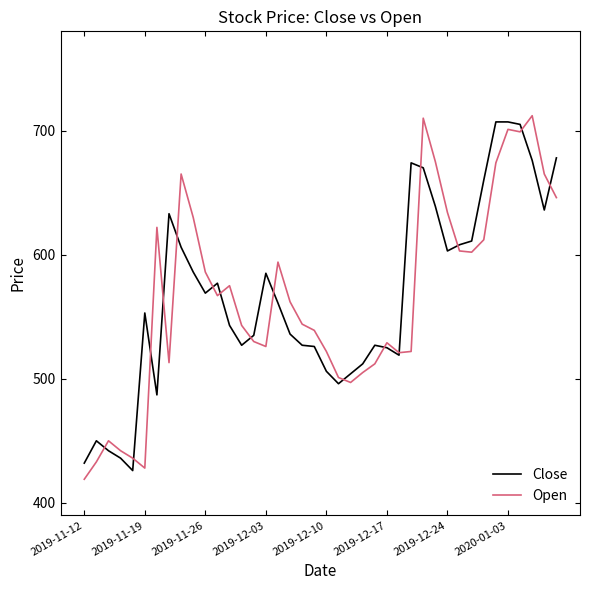

What is the maximum value shown in the chart?

712